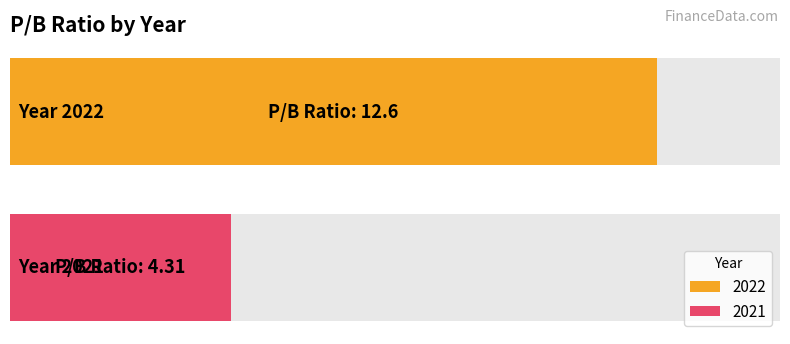

Reading left to right, list all the values displayed in this chart.

2022=12.6	2021=4.3